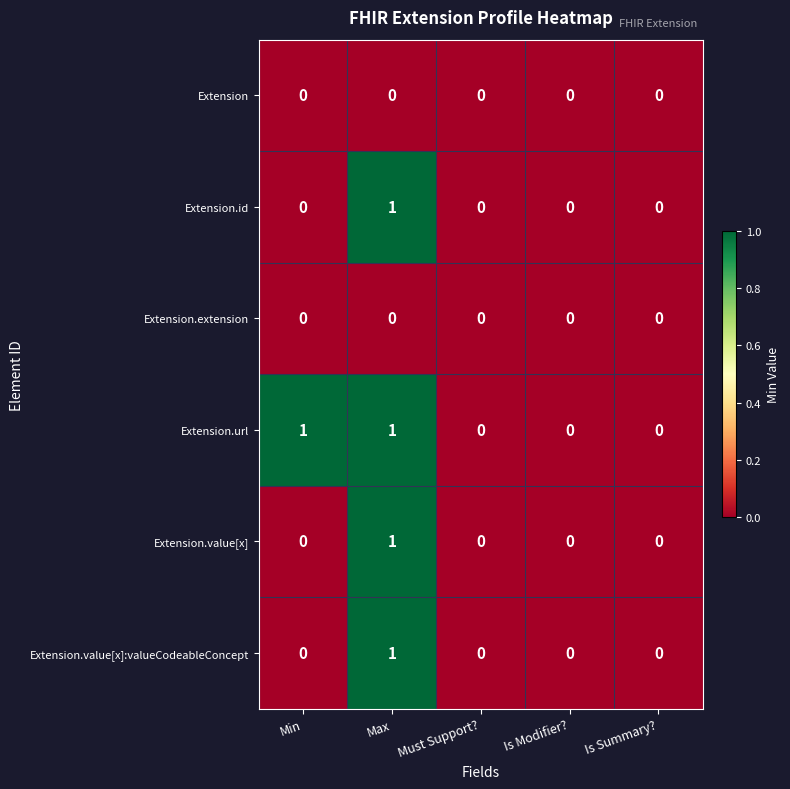

Count the Extension.value[x]:valueCodeableConcept values in the range 0 to 1.

5